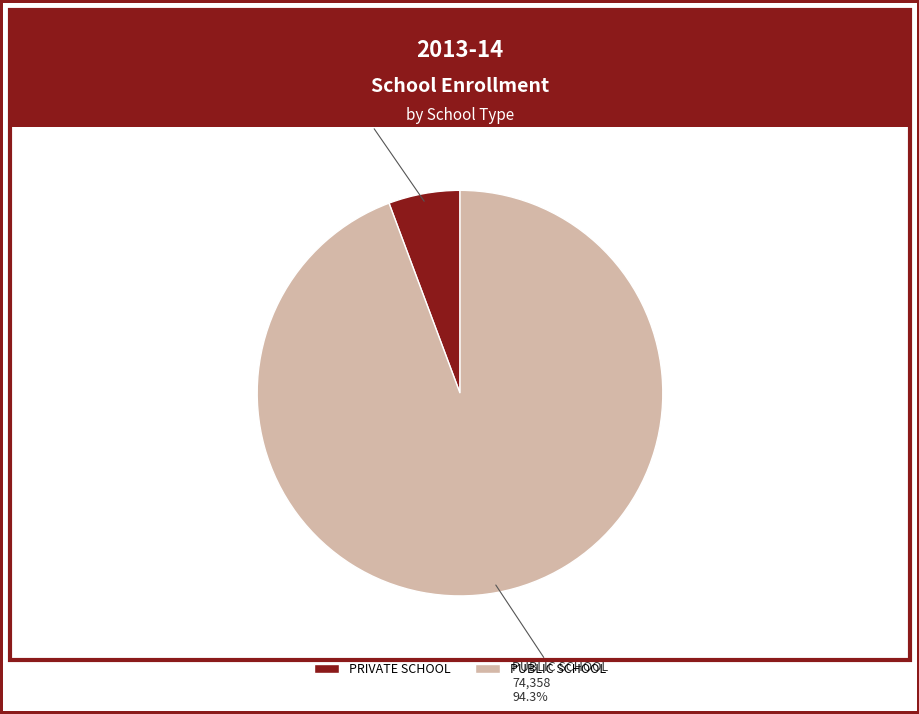

Rank the categories by value from lowest to highest.

PRIVATE SCHOOL, PUBLIC SCHOOL